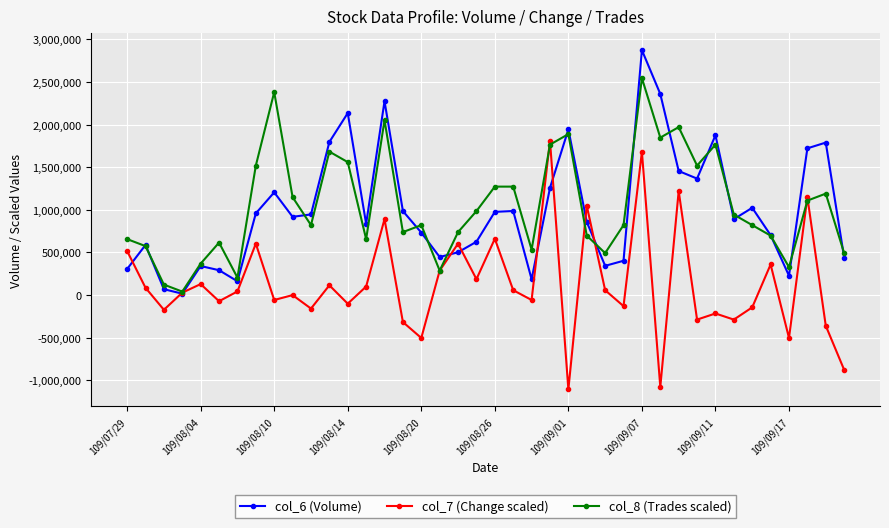

List the series in order of their peak value, lowest first.

col_7 (Change scaled), col_8 (Trades scaled), col_6 (Volume)